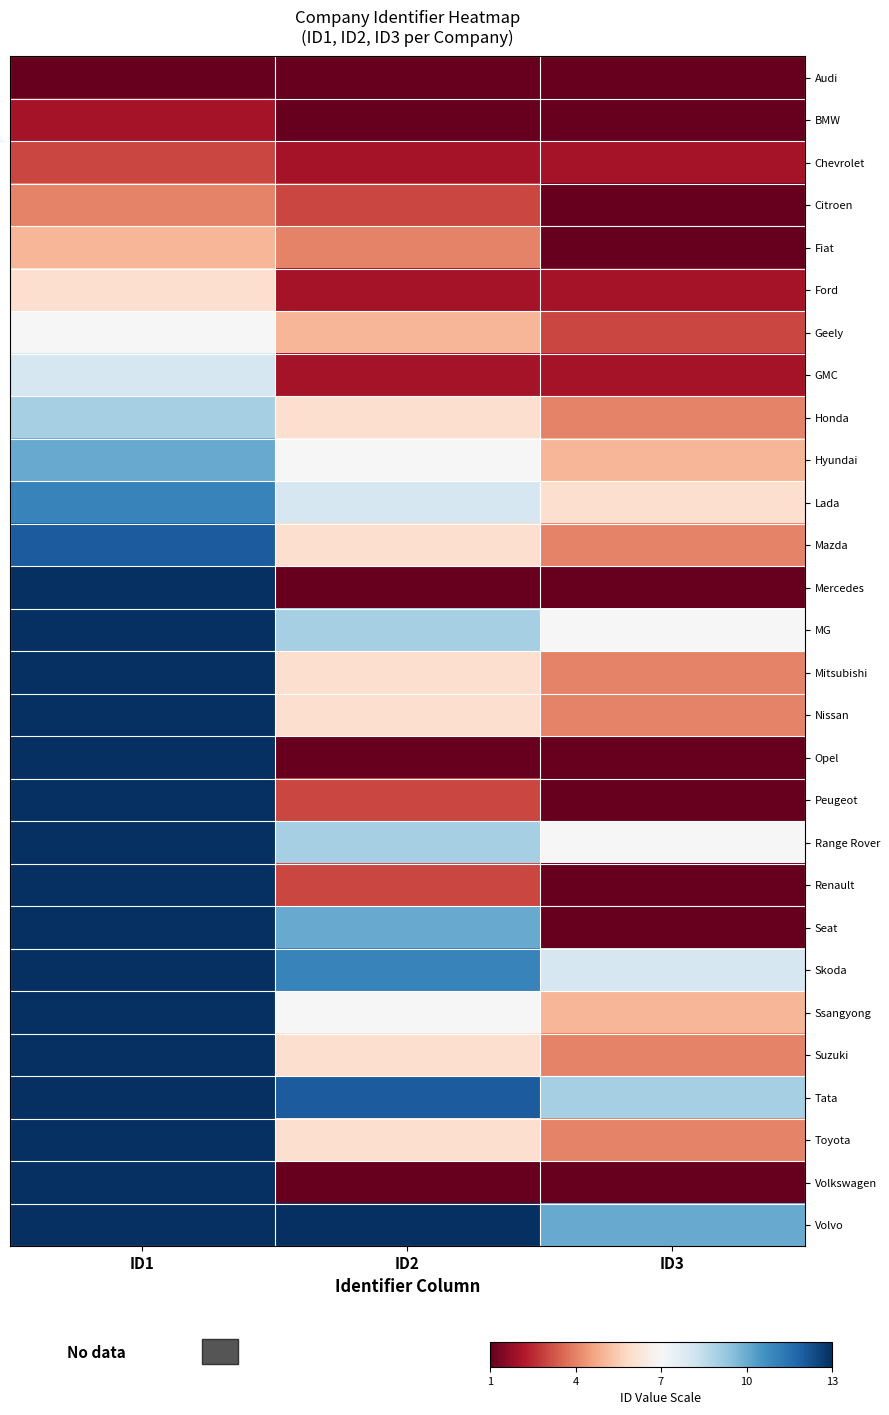

Reading left to right, what are all the values shown in this chart?

Audi: ID1=1	ID2=1	ID3=1
BMW: ID1=2	ID2=1	ID3=1
Chevrolet: ID1=3	ID2=2	ID3=2
Citroen: ID1=4	ID2=3	ID3=1
Fiat: ID1=5	ID2=4	ID3=1
Ford: ID1=6	ID2=2	ID3=2
Geely: ID1=7	ID2=5	ID3=3
GMC: ID1=8	ID2=2	ID3=2
Honda: ID1=9	ID2=6	ID3=4
Hyundai: ID1=10	ID2=7	ID3=5
Lada: ID1=11	ID2=8	ID3=6
Mazda: ID1=12	ID2=6	ID3=4
Mercedes: ID1=13	ID2=1	ID3=1
MG: ID1=14	ID2=9	ID3=7
Mitsubishi: ID1=15	ID2=6	ID3=4
Nissan: ID1=16	ID2=6	ID3=4
Opel: ID1=17	ID2=1	ID3=1
Peugeot: ID1=18	ID2=3	ID3=1
Range Rover: ID1=19	ID2=9	ID3=7
Renault: ID1=20	ID2=3	ID3=1
Seat: ID1=21	ID2=10	ID3=1
Skoda: ID1=22	ID2=11	ID3=8
Ssangyong: ID1=23	ID2=7	ID3=5
Suzuki: ID1=24	ID2=6	ID3=4
Tata: ID1=25	ID2=12	ID3=9
Toyota: ID1=26	ID2=6	ID3=4
Volkswagen: ID1=27	ID2=1	ID3=1
Volvo: ID1=28	ID2=13	ID3=10